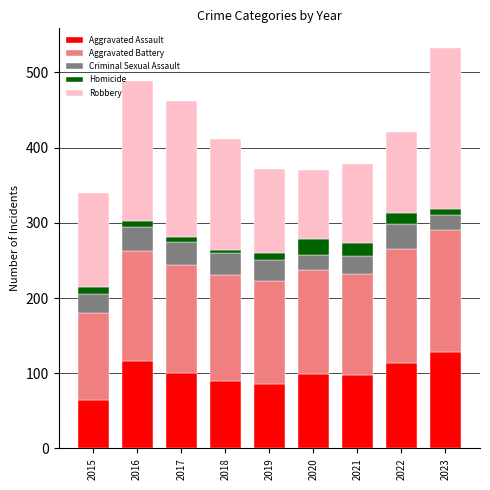

Is it true that Aggravated Assault equals 25 at 2017?

False